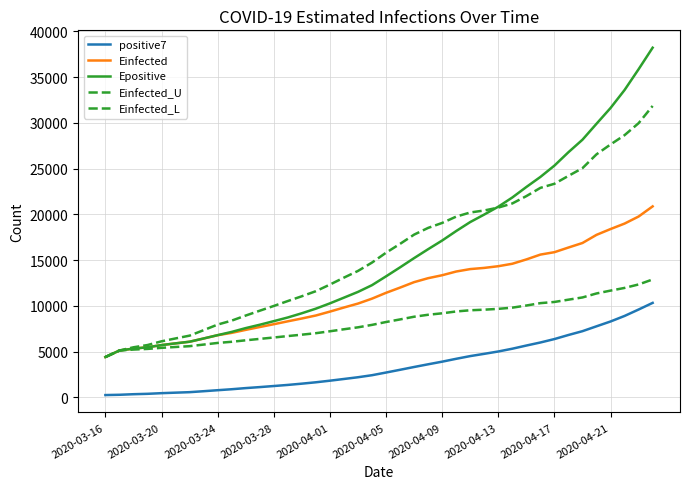

How many series are shown in this chart?

5